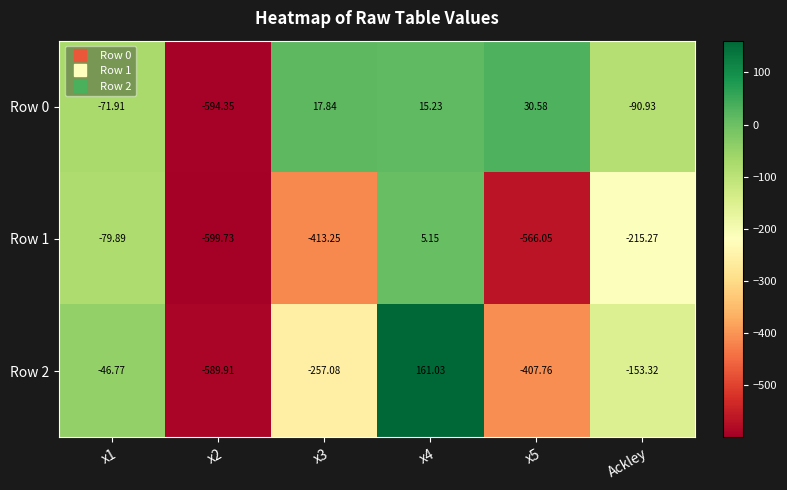

Where is Row 1 nearest to the value -297?

Ackley